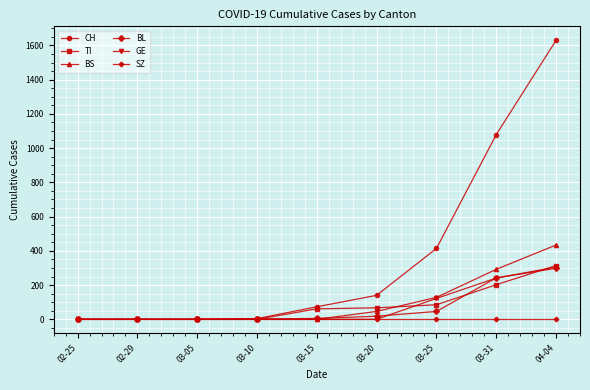

True or false: BL has a value of 0 at 02-29.

True